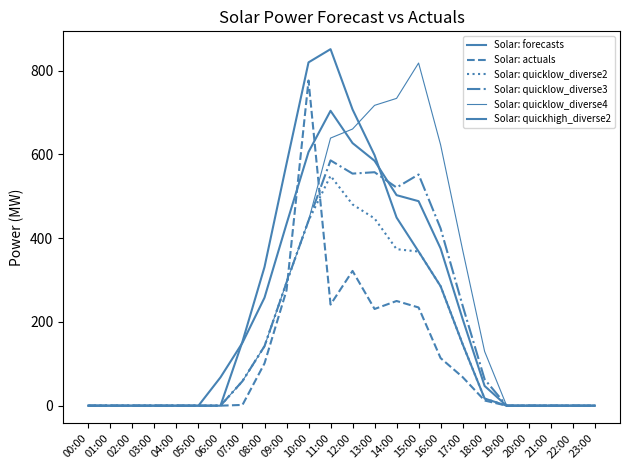

Rank the series by their maximum value, from lowest to highest.

Solar: quicklow_diverse2, Solar: quicklow_diverse3, Solar: forecasts, Solar: actuals, Solar: quicklow_diverse4, Solar: quickhigh_diverse2